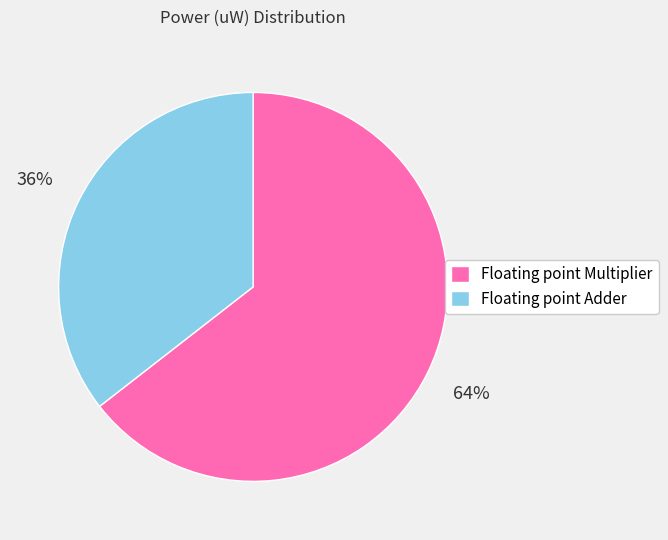

The Floating point Multiplier slice represents 56% of the pie. True or false?

False